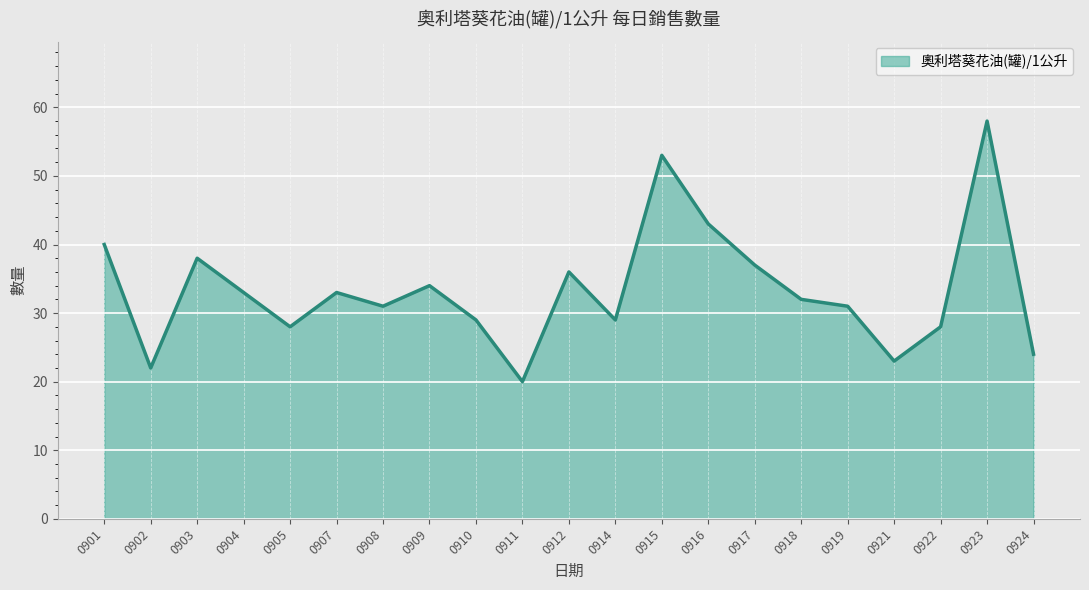

At which label does the data first exceed 32?

0901